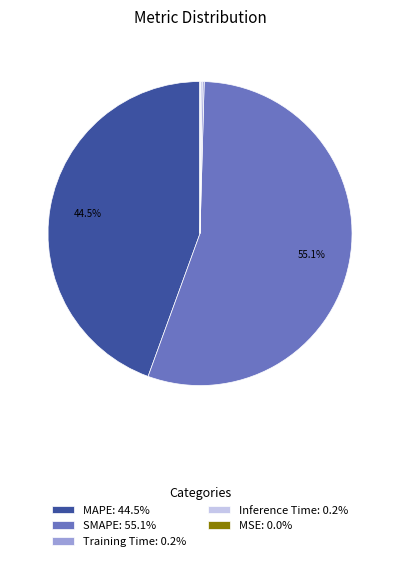

What percentage do MAPE and SMAPE together represent?

99.6%